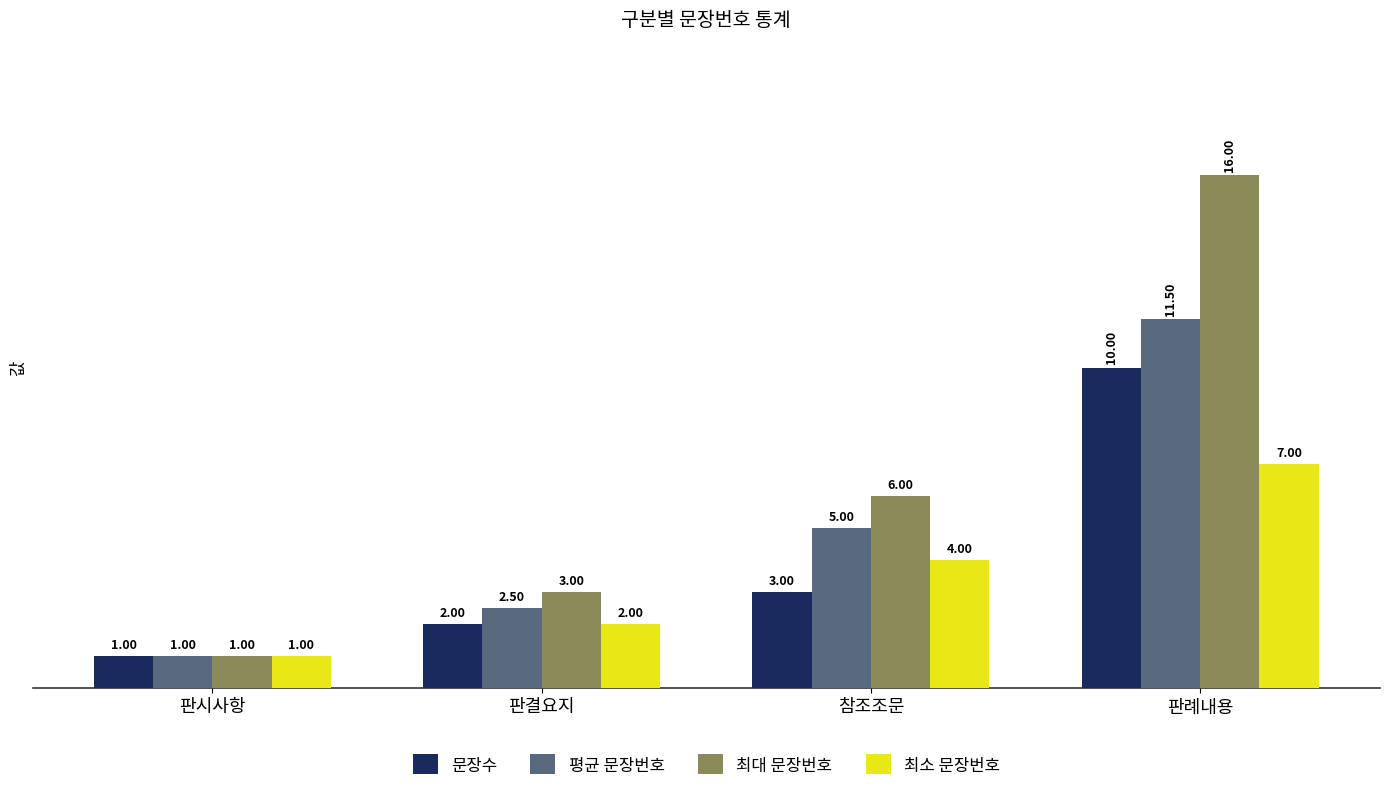

Which category has the highest value across all series?

판례내용